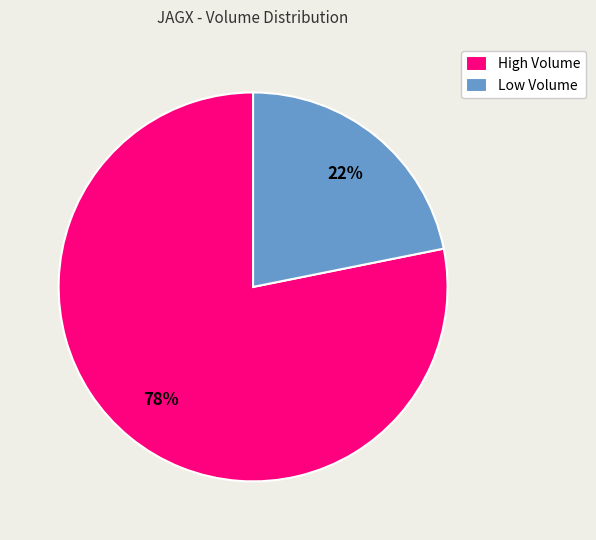

Do High Volume and Low Volume together represent more than half of the pie?

Yes